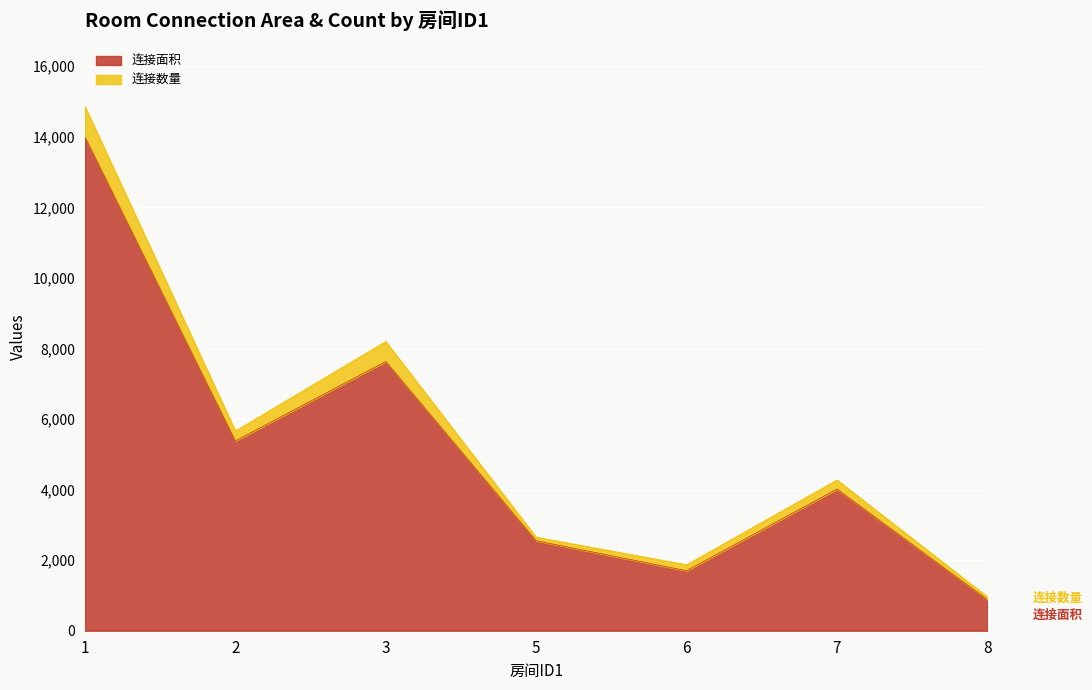

List the series in order of their overall mean, highest first.

连接面积, 连接数量(×100)